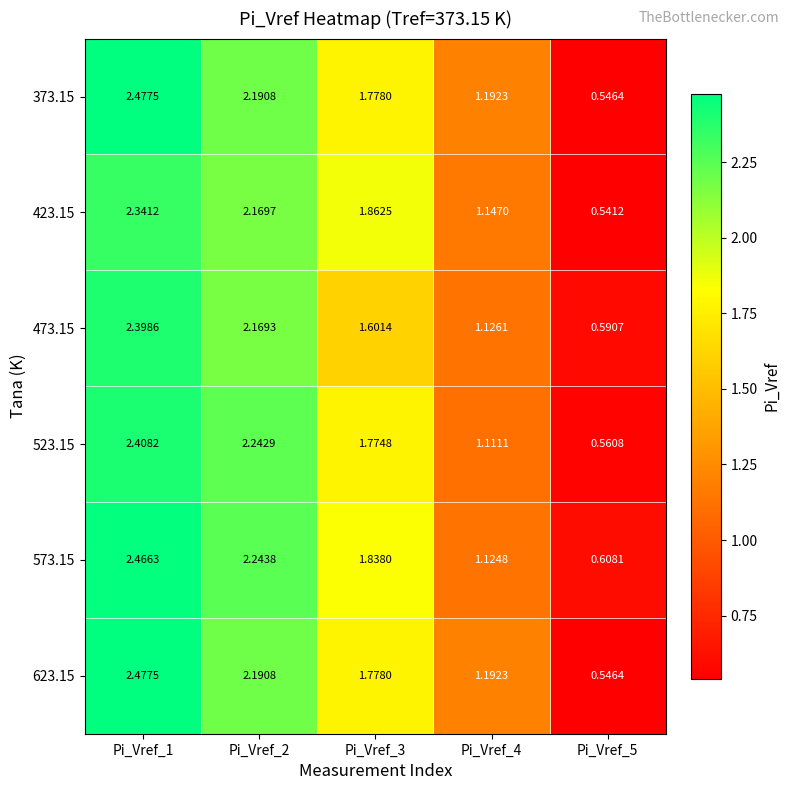

Is the value of 573.15 at Pi_Vref_3 greater than the value of 523.15 at Pi_Vref_5?

Yes